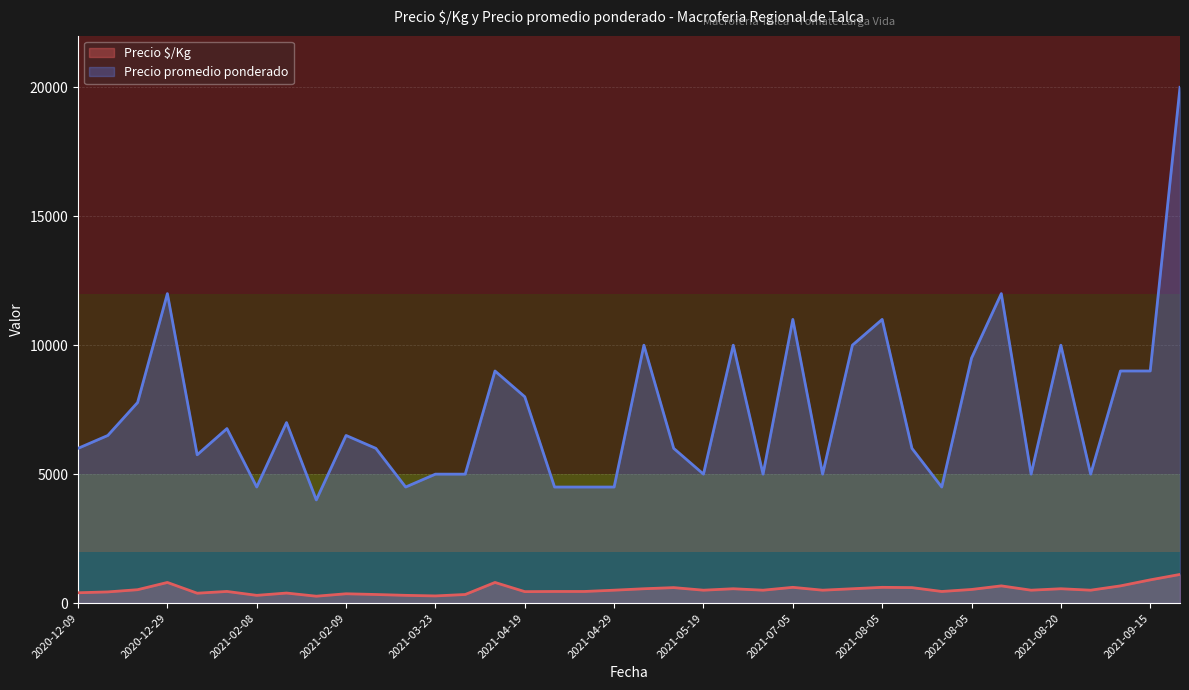

What are all the series names shown in the legend?

Precio $/Kg, Precio promedio ponderado